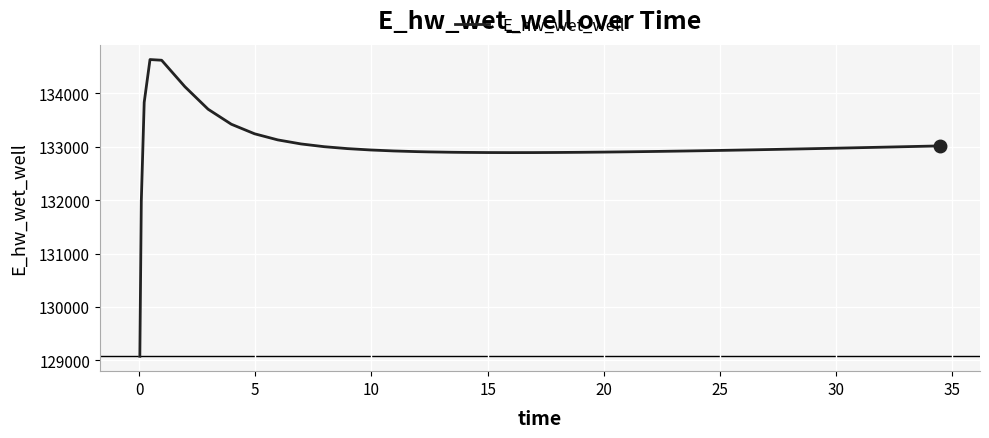

What is the maximum value shown in the chart?

134636.3